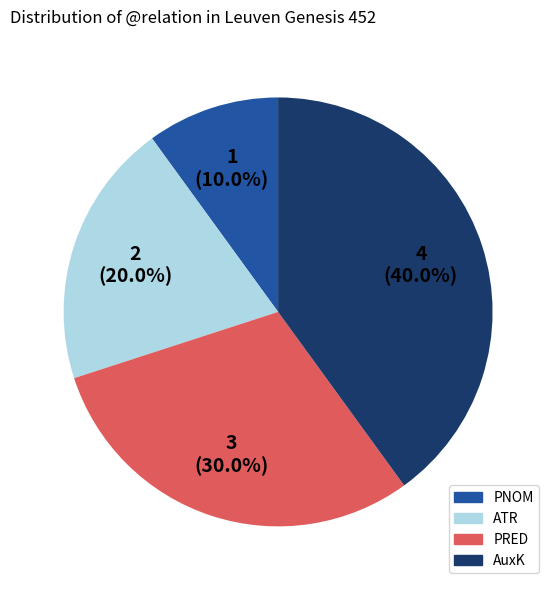

To the nearest percent, what is the difference between the ATR and PNOM slice percentages?

10%